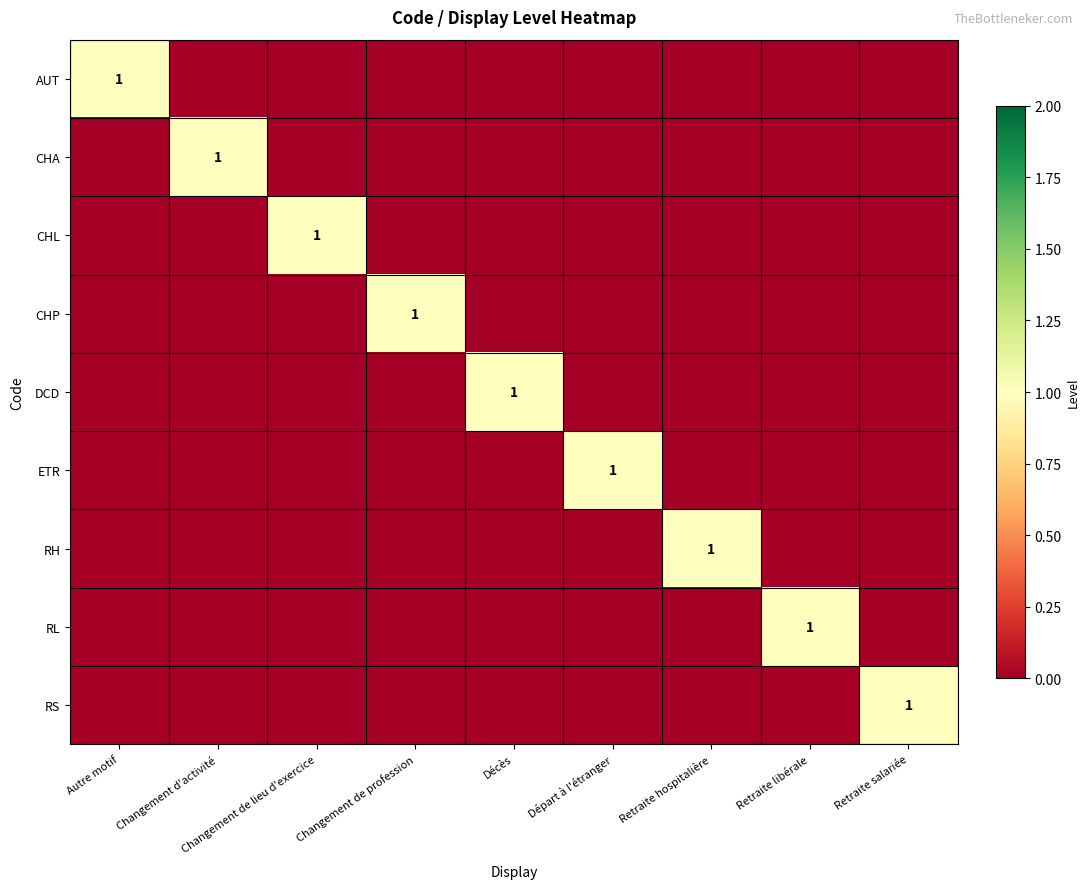

The CHL series shows 2 at Changement de lieu d'exercice. True or false?

False